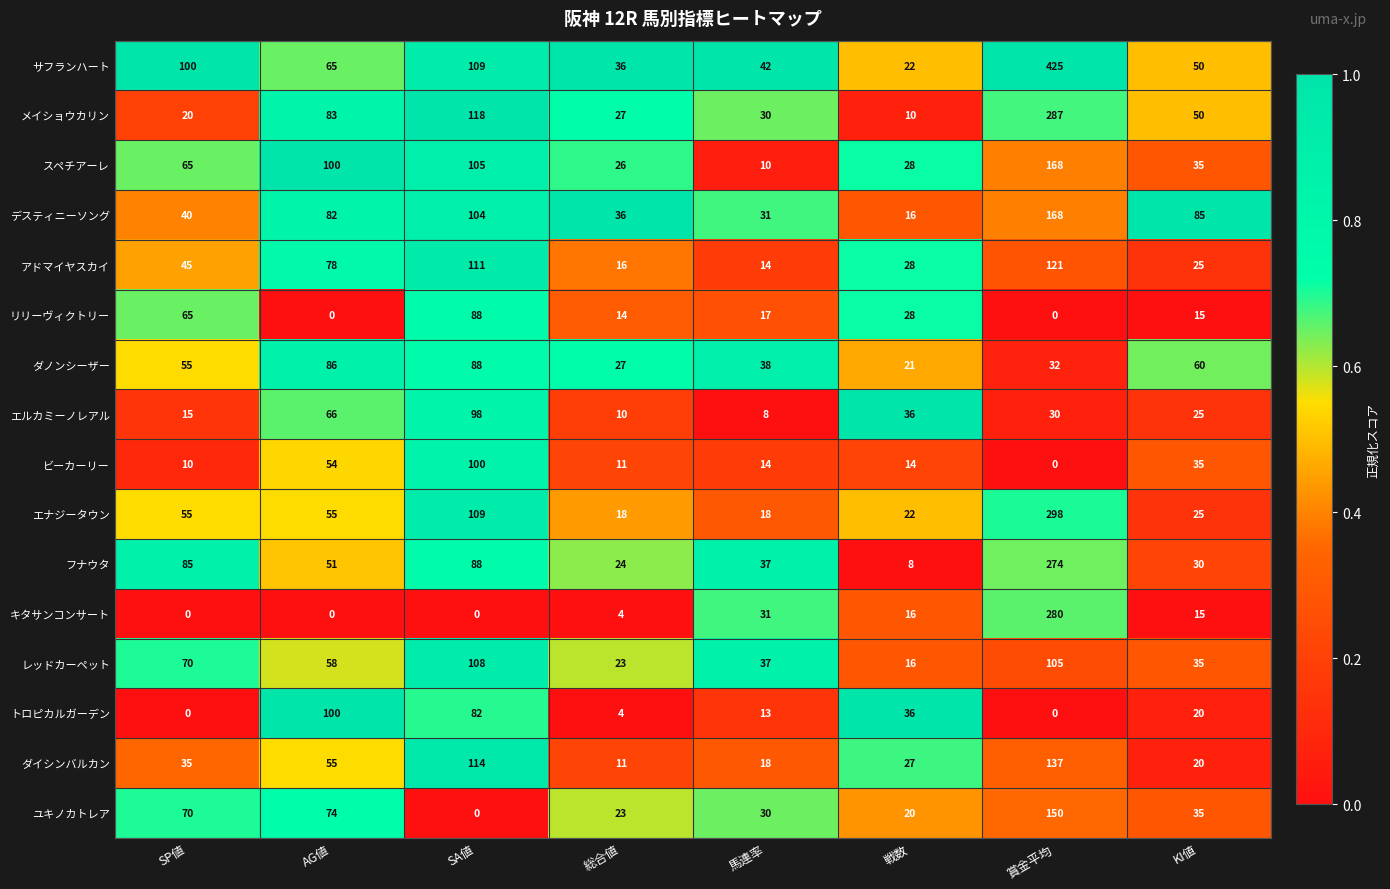

What is the approximate value of レッドカーペット at 戦数, to the nearest 10?

20